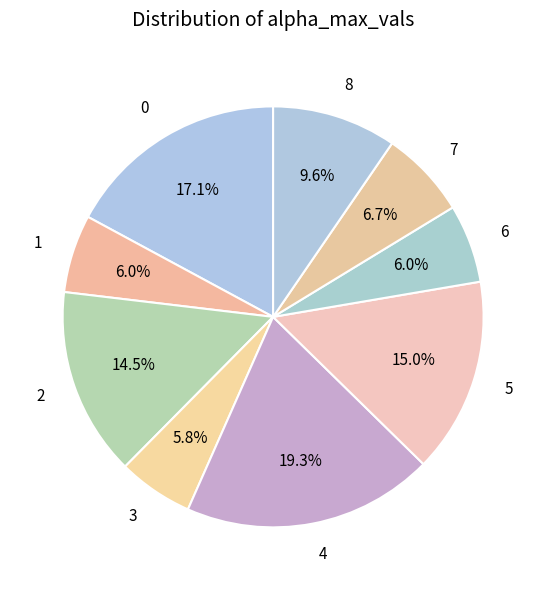

How many slices are in this pie chart?

9